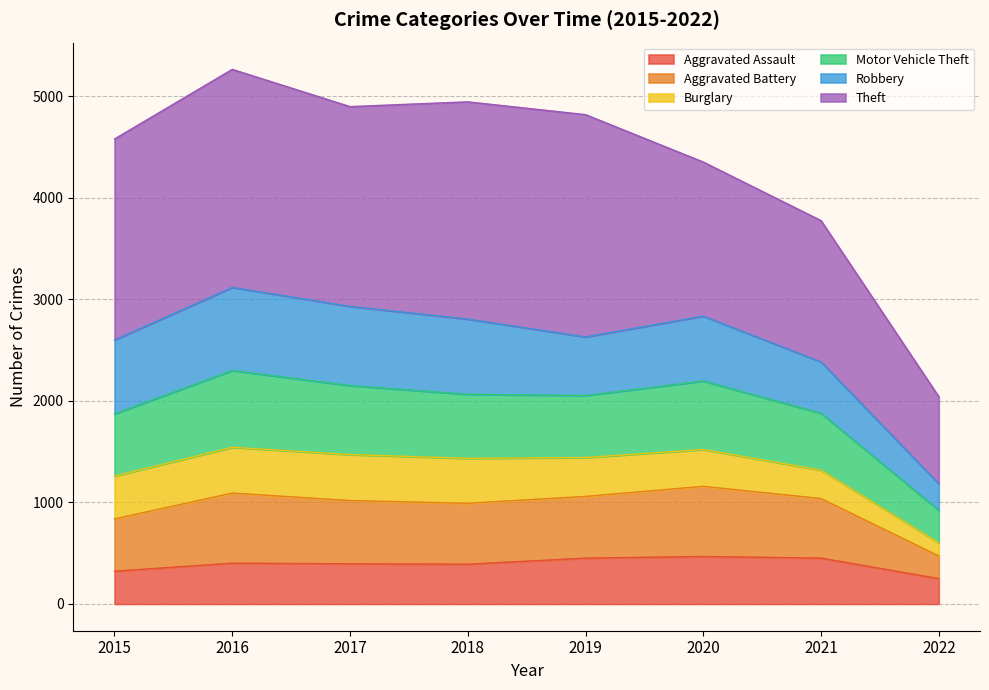

How many interior local valleys does the Motor Vehicle Theft series have?

1